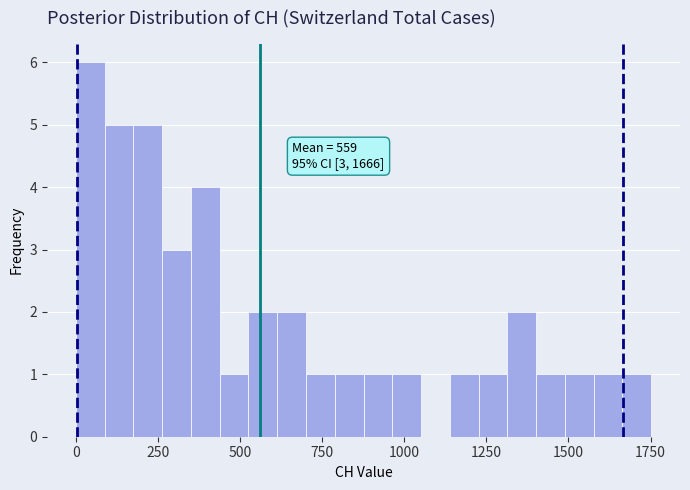

Around what value on the x-axis is the tallest bar? Give the approximate position of its centre, as read against the axis.

50